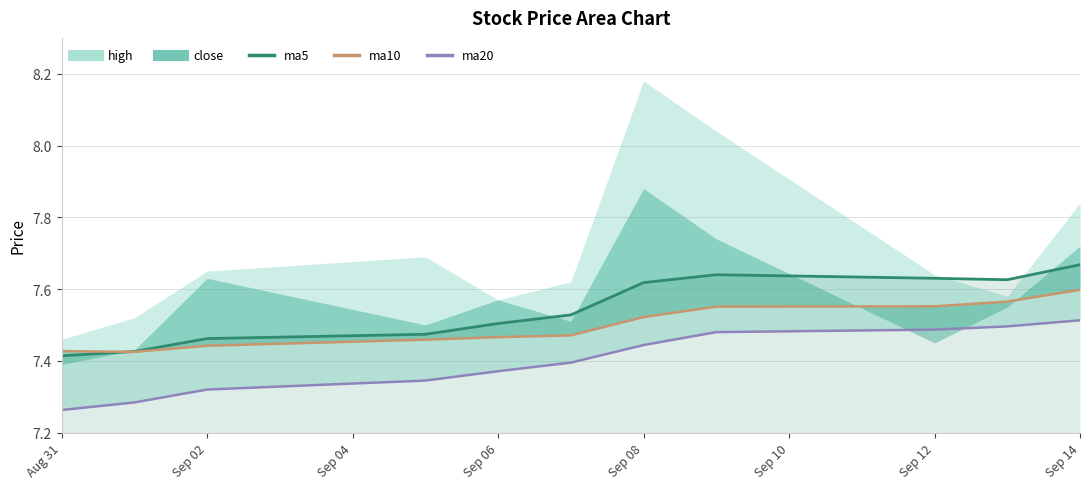

Which series ends up on top after the final intersection of ma5 and ma10?

ma5